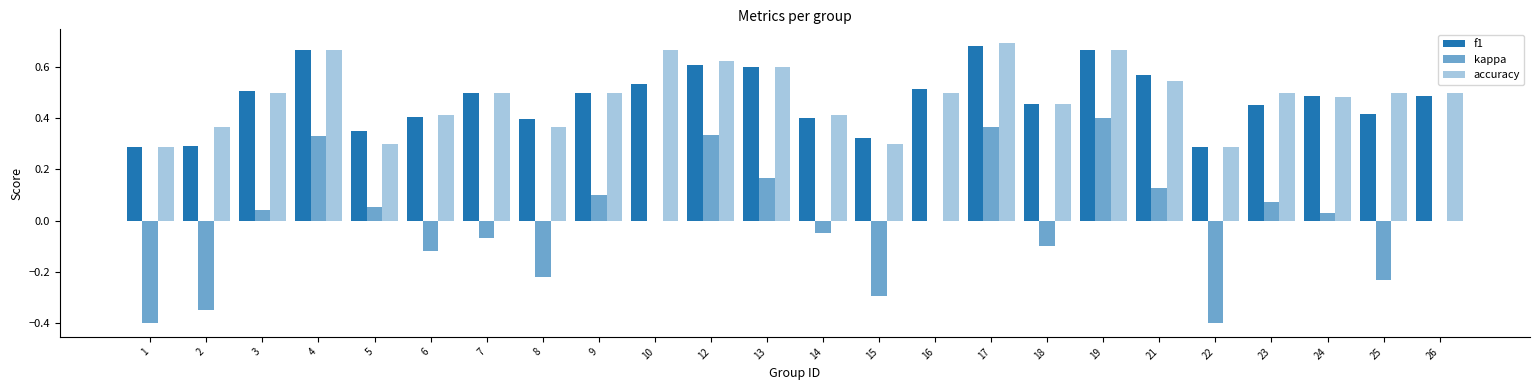

The value of kappa at 19 is 0.2. True or false?

False